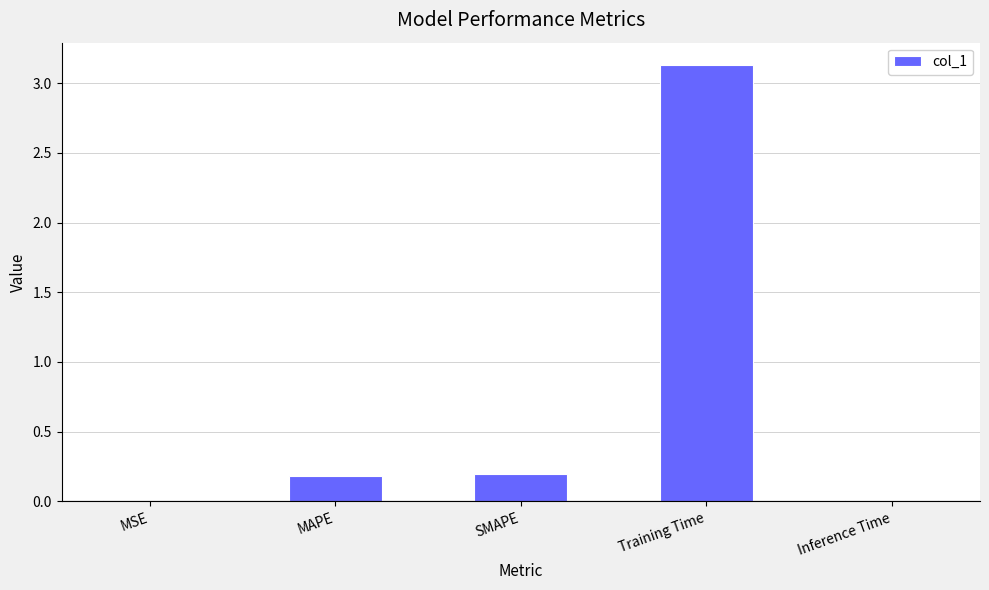

What is the label of the 1st bar from the left?

MSE